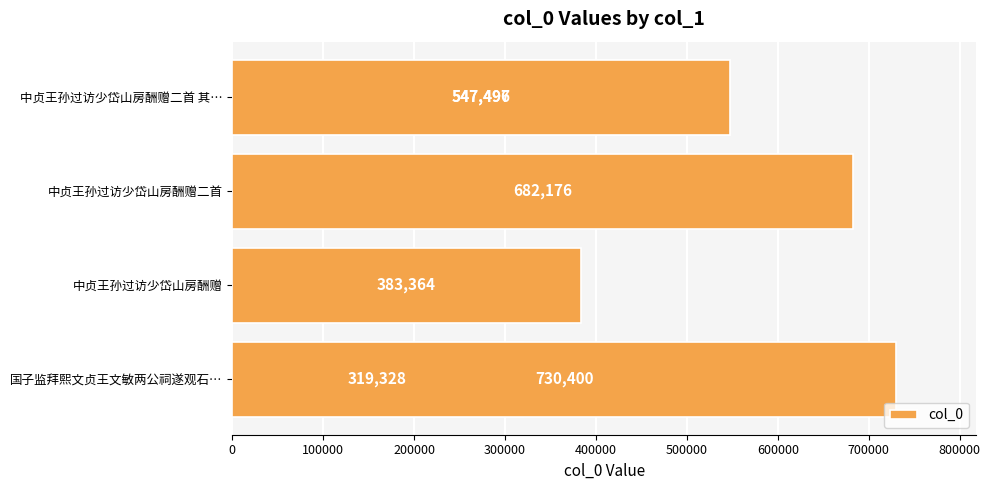

Are the bars grouped side by side (vs. stacked)?

No